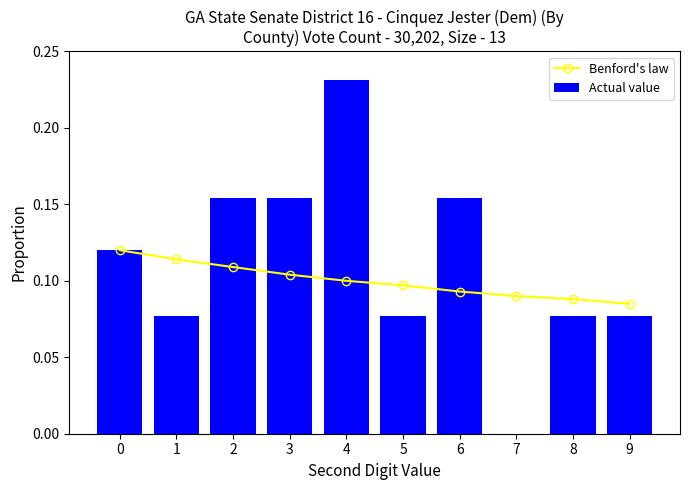

Reading right to left, what are all the values shown in this chart?

Benford's law: 0.1	0.1	0.1	0.1	0.1	0.1	0.1	0.1	0.1	0.1
Actual value: 0.1	0.1	0.0	0.2	0.1	0.2	0.2	0.2	0.1	0.1